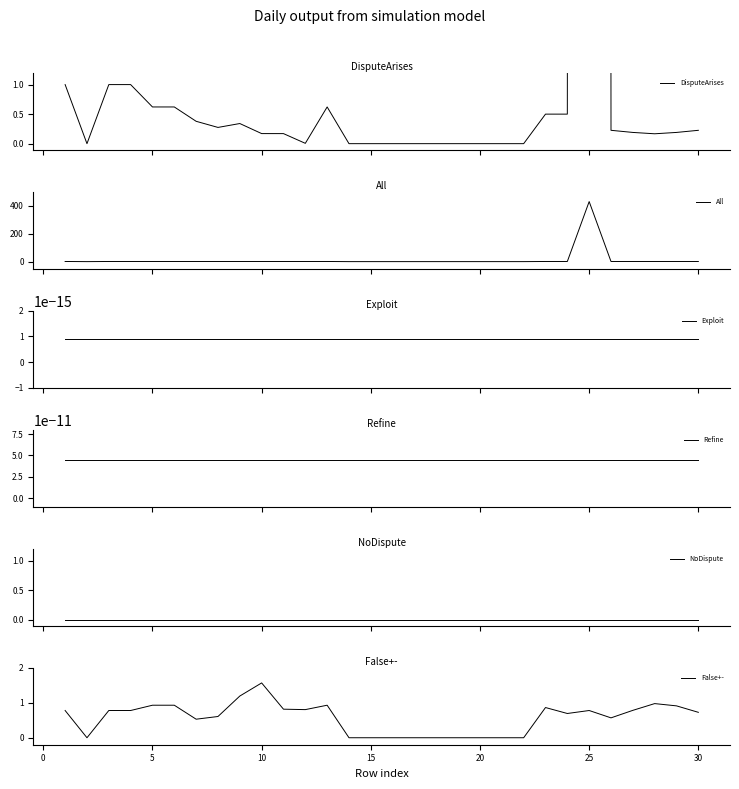

What is the highest value of the All series?

430